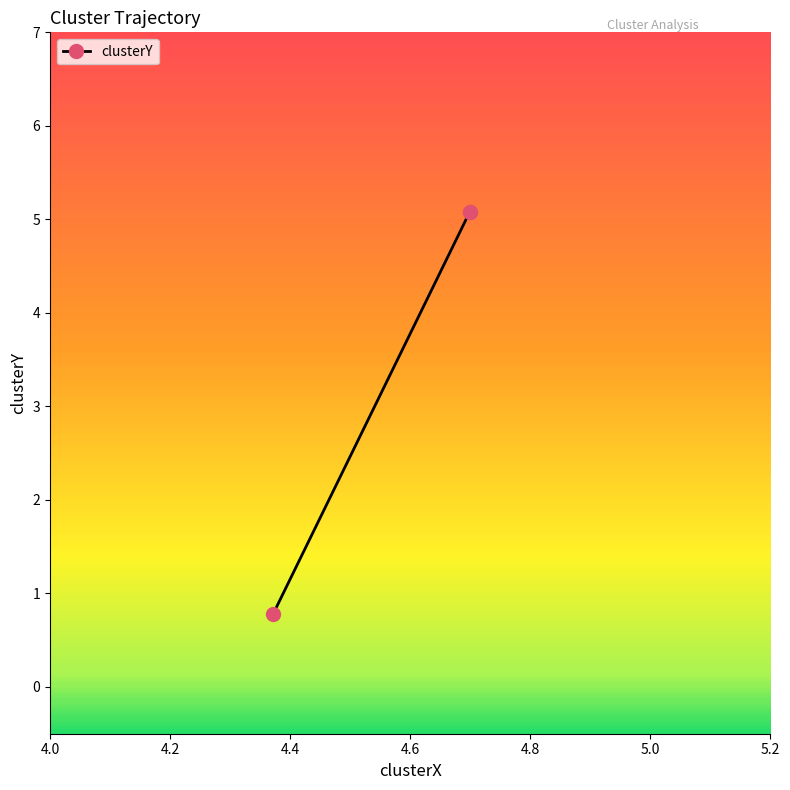

How many lines are shown in the chart?

1